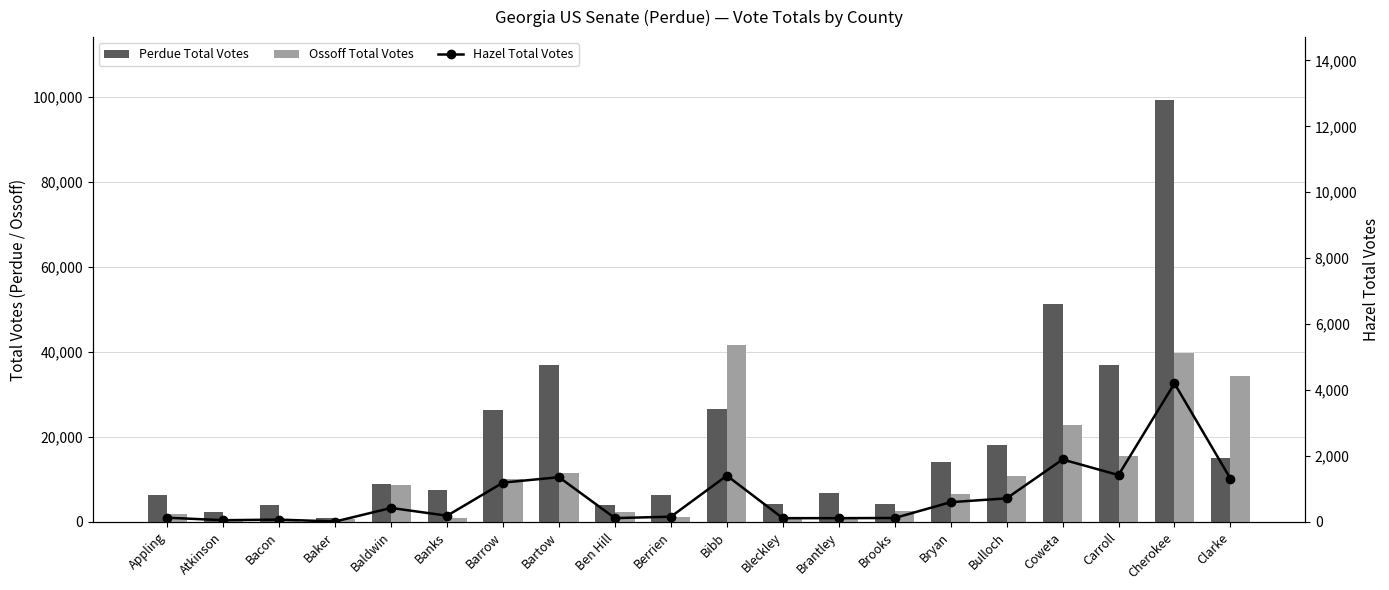

Reading left to right, list all the values displayed in this chart.

Perdue Total Votes: Appling=6306	Atkinson=2272	Bacon=3929	Baker=870	Baldwin=8861	Banks=7614	Barrow=26310	Bartow=36966	Ben Hill=4077	Berrien=6277	Bibb=26570	Bleckley=4279	Brantley=6802	Brooks=4244	Bryan=14067	Bulloch=18205	Coweta=51210	Carroll=36970	Cherokee=99279	Clarke=15018
Ossoff Total Votes: Appling=1753	Atkinson=773	Bacon=591	Baker=648	Baldwin=8754	Banks=895	Barrow=10057	Bartow=11629	Ben Hill=2283	Berrien=1203	Bibb=41715	Bleckley=1249	Brantley=685	Brooks=2603	Bryan=6497	Bulloch=10804	Coweta=22787	Carroll=15529	Cherokee=39822	Clarke=34396
Hazel Total Votes: Appling=128	Atkinson=52	Bacon=70	Baker=13	Baldwin=424	Banks=189	Barrow=1193	Bartow=1357	Ben Hill=116	Berrien=159	Bibb=1404	Bleckley=114	Brantley=115	Brooks=119	Bryan=599	Bulloch=715	Coweta=1894	Carroll=1422	Cherokee=4202	Clarke=1314